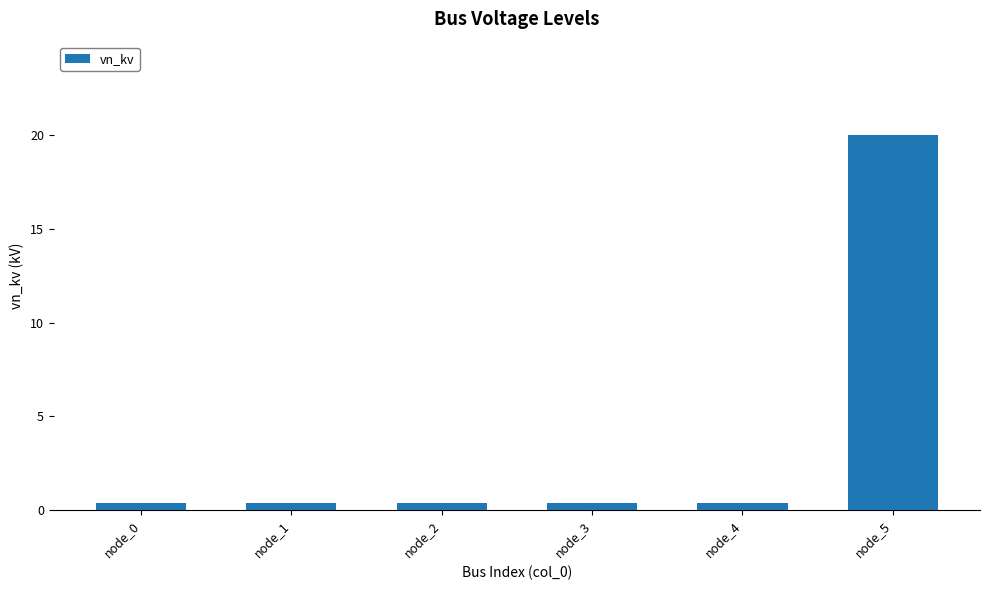

What is the value of the 2nd bar from the left?

0.4